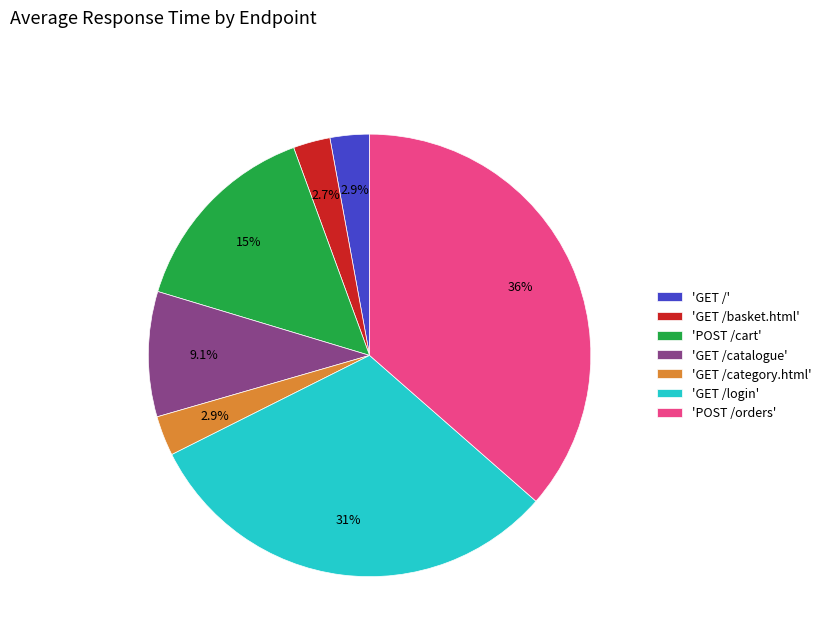

How many segments does this pie chart have?

7